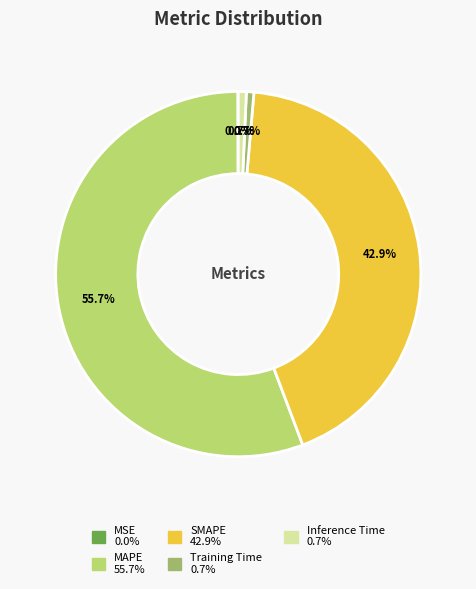

What percentage is NOT represented by Training Time?

99.3%